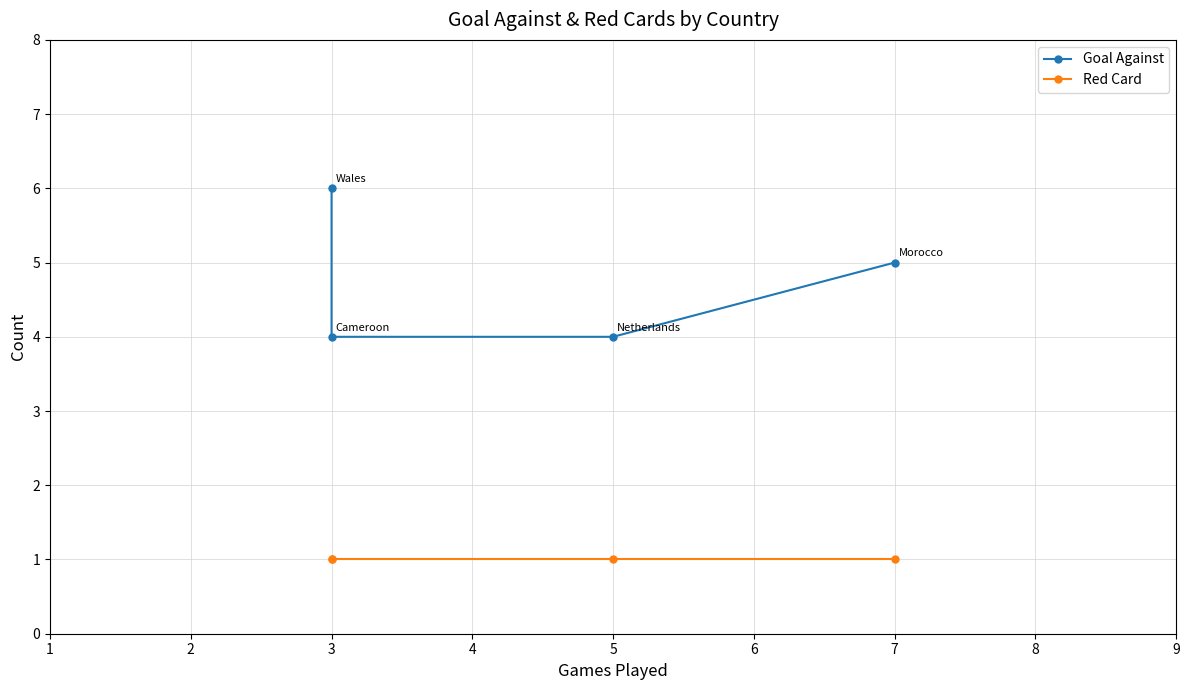

How many lines are shown in the chart?

2